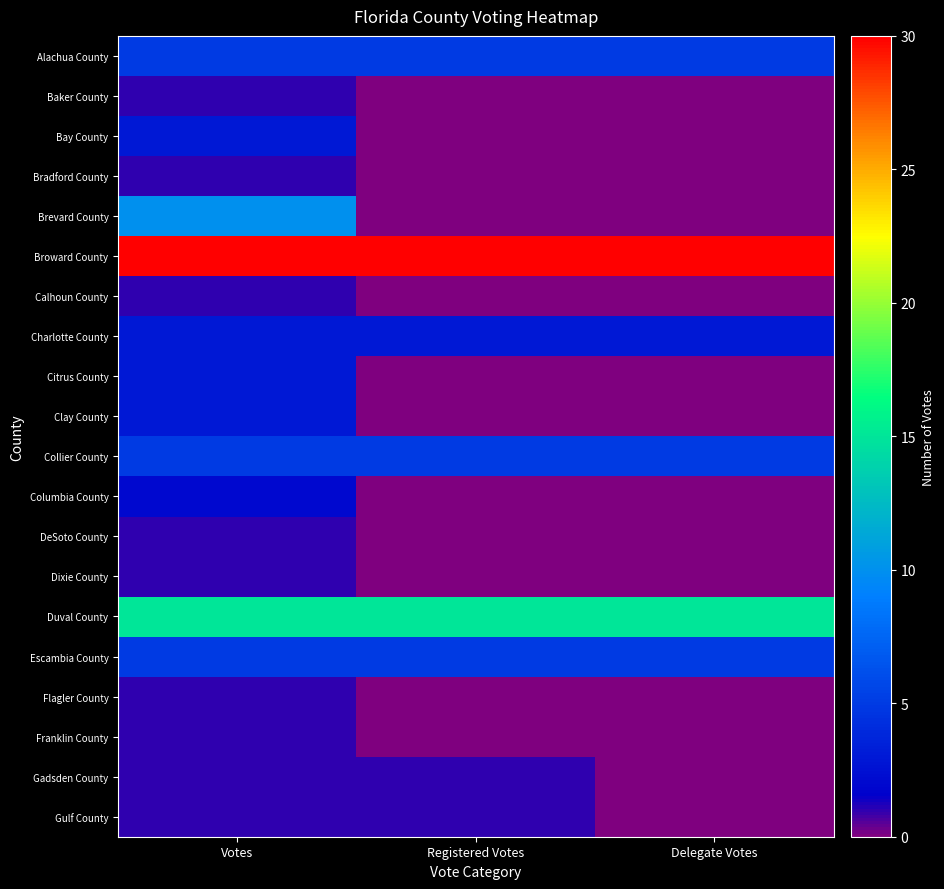

Which series has the widest spread of values?

Brevard County